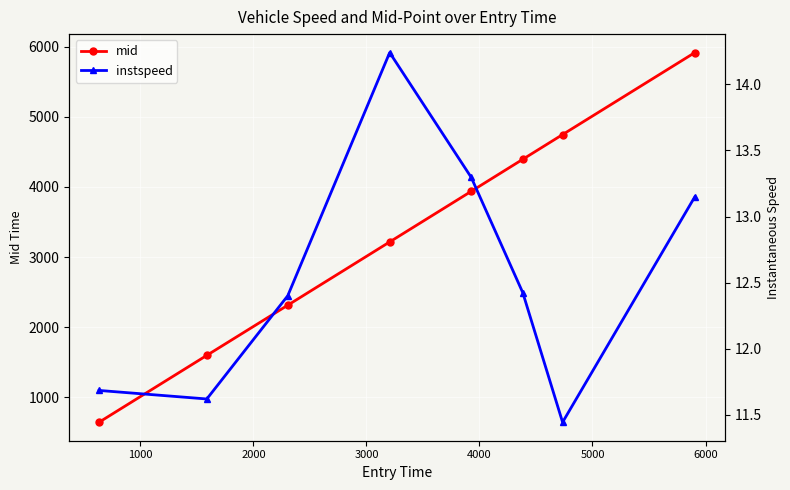

True or false: mid has more than 0 interior local peaks.

False